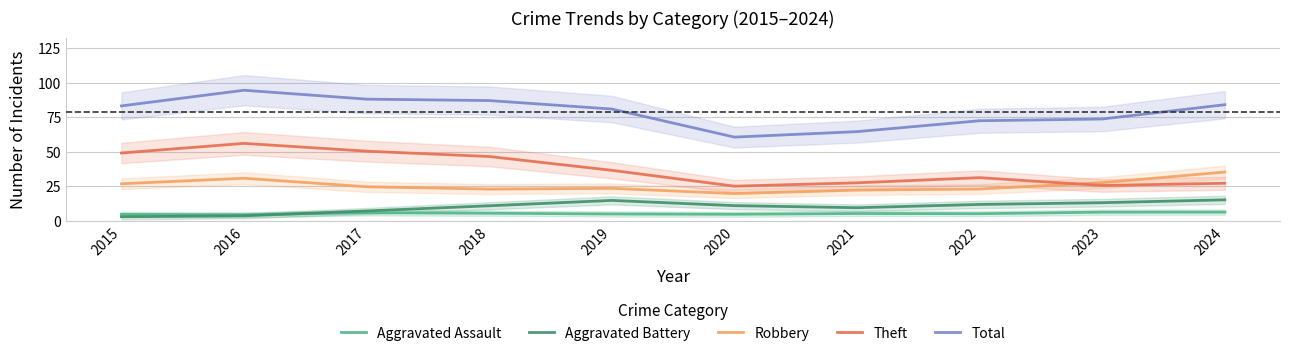

True or false: Total and Robbery cross at least once.

False